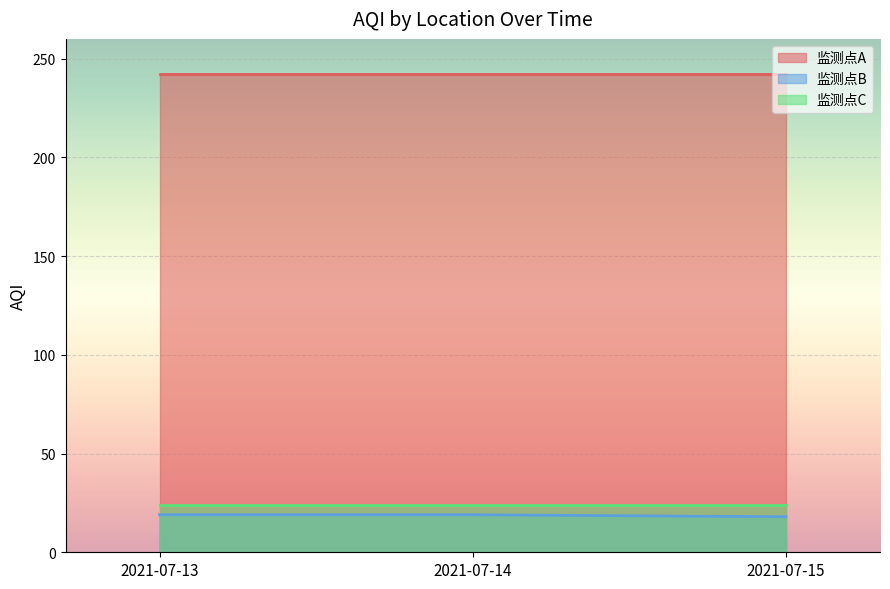

Reading left to right, what are all the values shown in this chart?

监测点A: 2021-07-13=242	2021-07-14=242	2021-07-15=242
监测点B: 2021-07-13=19	2021-07-14=19	2021-07-15=18
监测点C: 2021-07-13=24	2021-07-14=24	2021-07-15=24